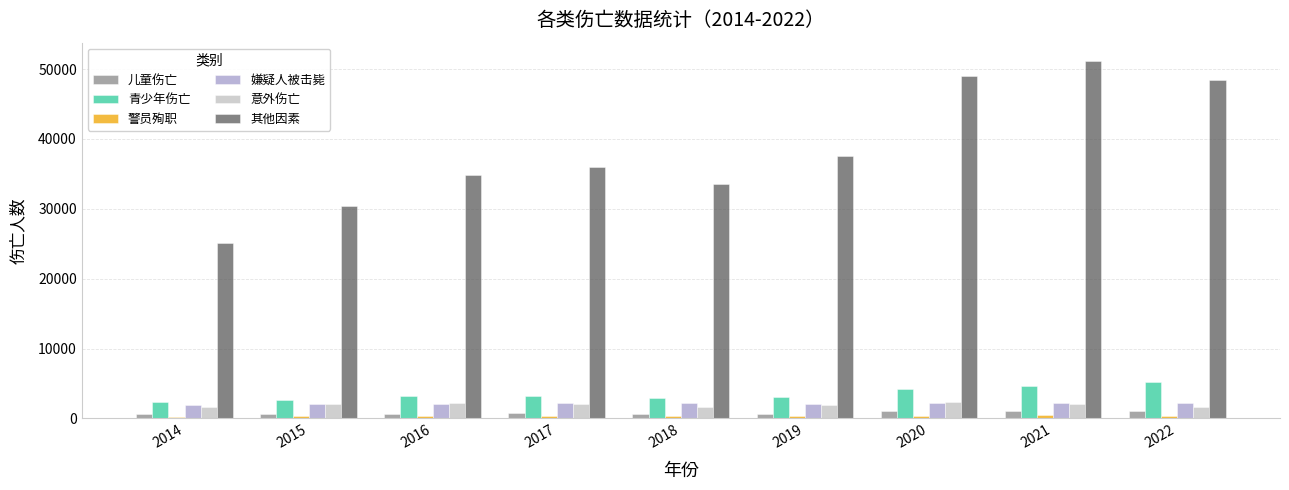

Which series has the largest range (max minus min)?

其他因素